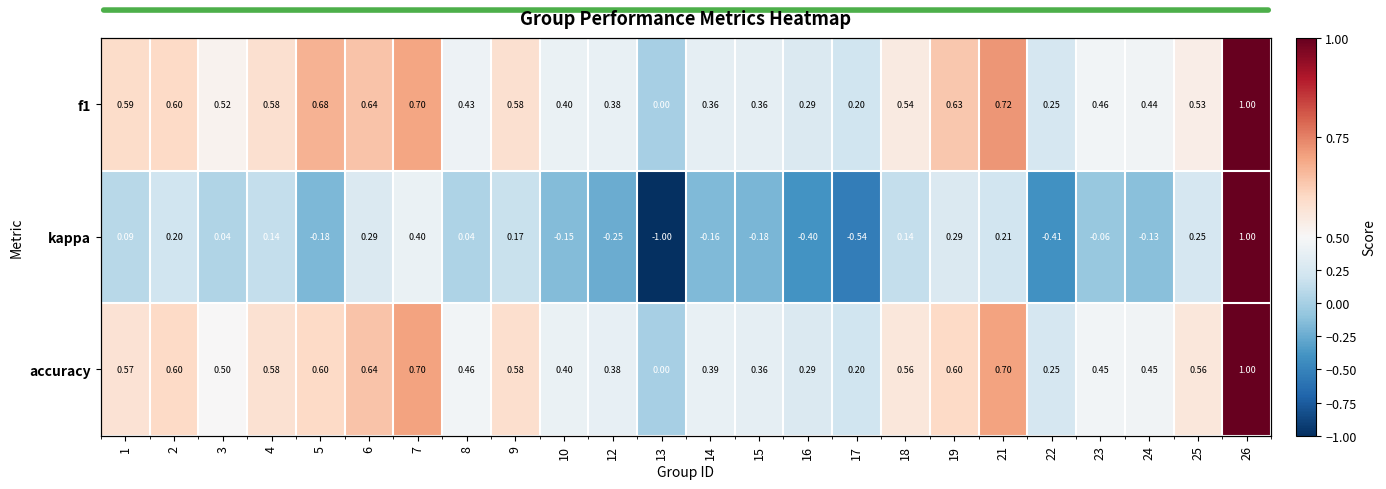

How many categories are shown in the chart?

24